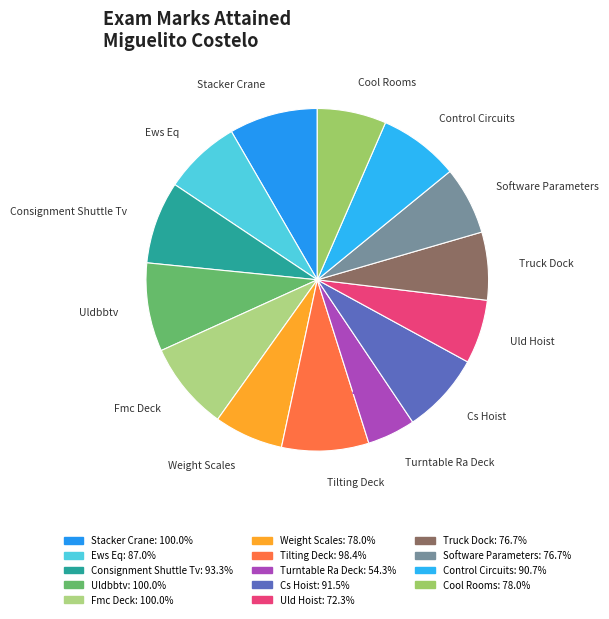

Combined, do Ews Eq and Uldbbtv account for over 50%?

No